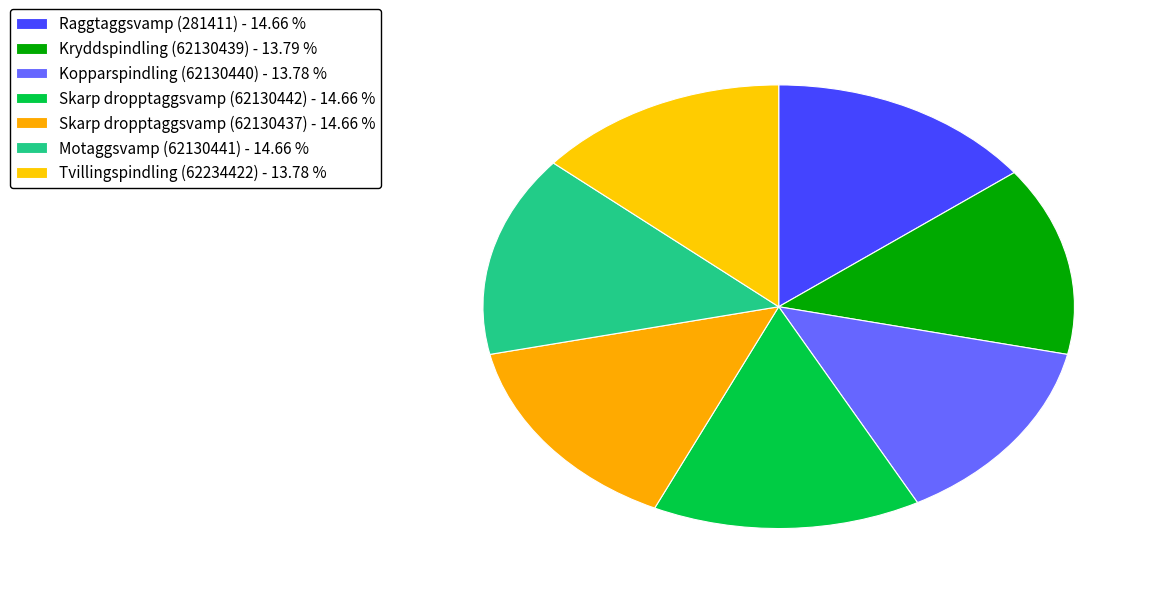

How many slices are in this pie chart?

7